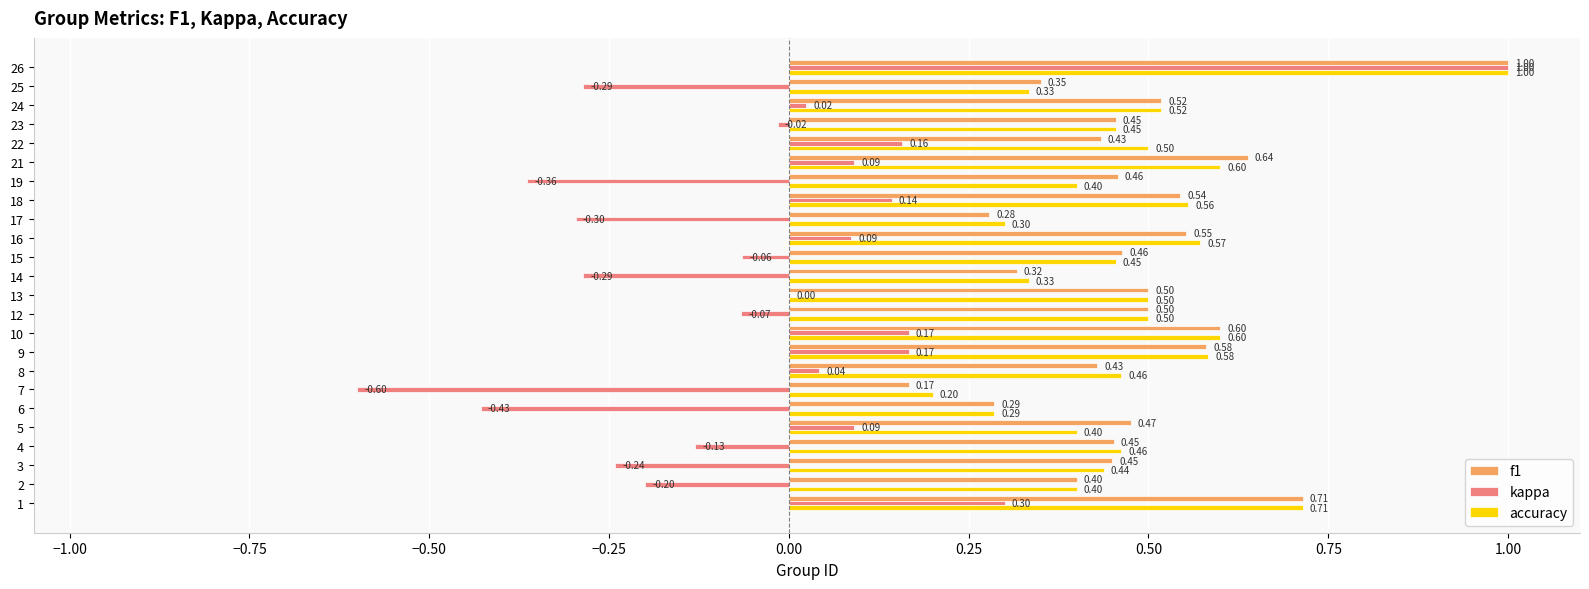

At which category is the sum across all series the highest?

26